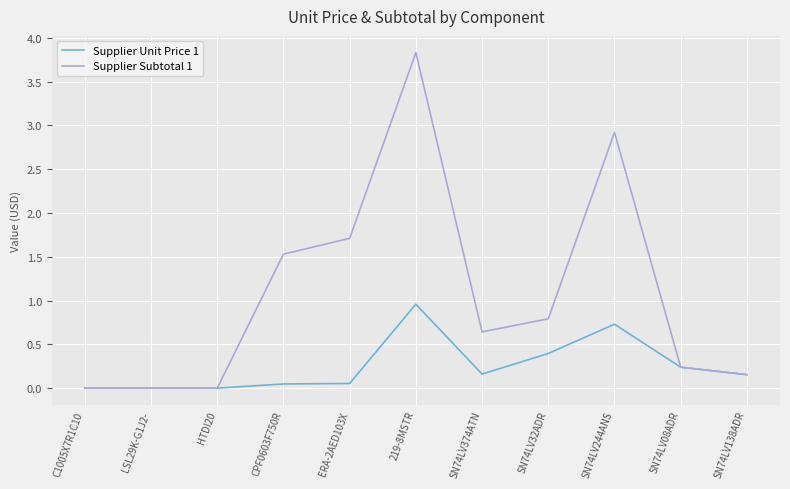

List the series in order of their overall mean, highest first.

Supplier Subtotal 1, Supplier Unit Price 1